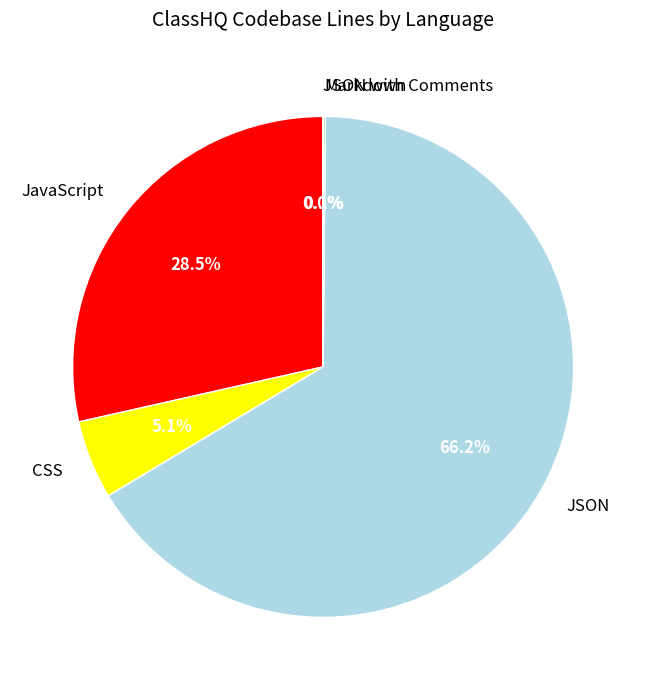

What percentage do JavaScript and CSS together represent?

33.6%